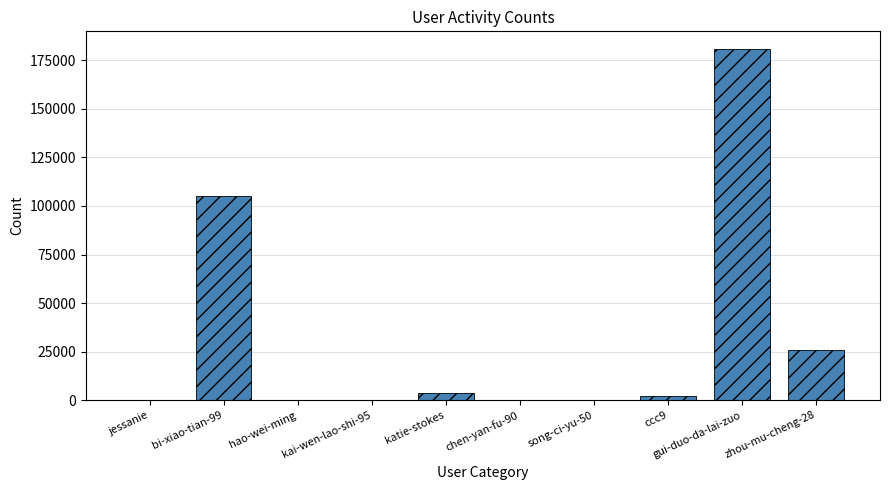

What is the change in value from katie-stokes to zhou-mu-cheng-28?

+22147